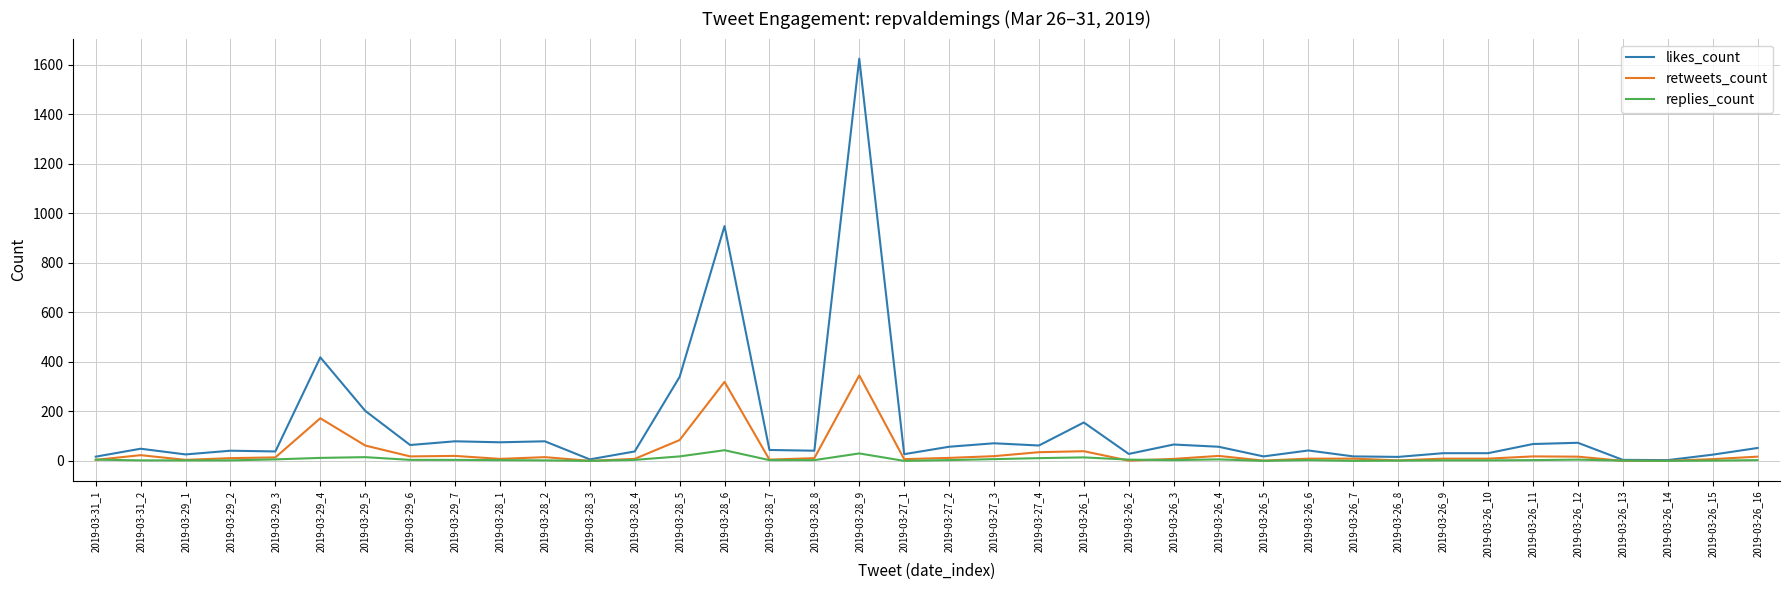

Rank the series by their average value, from highest to lowest.

likes_count, retweets_count, replies_count